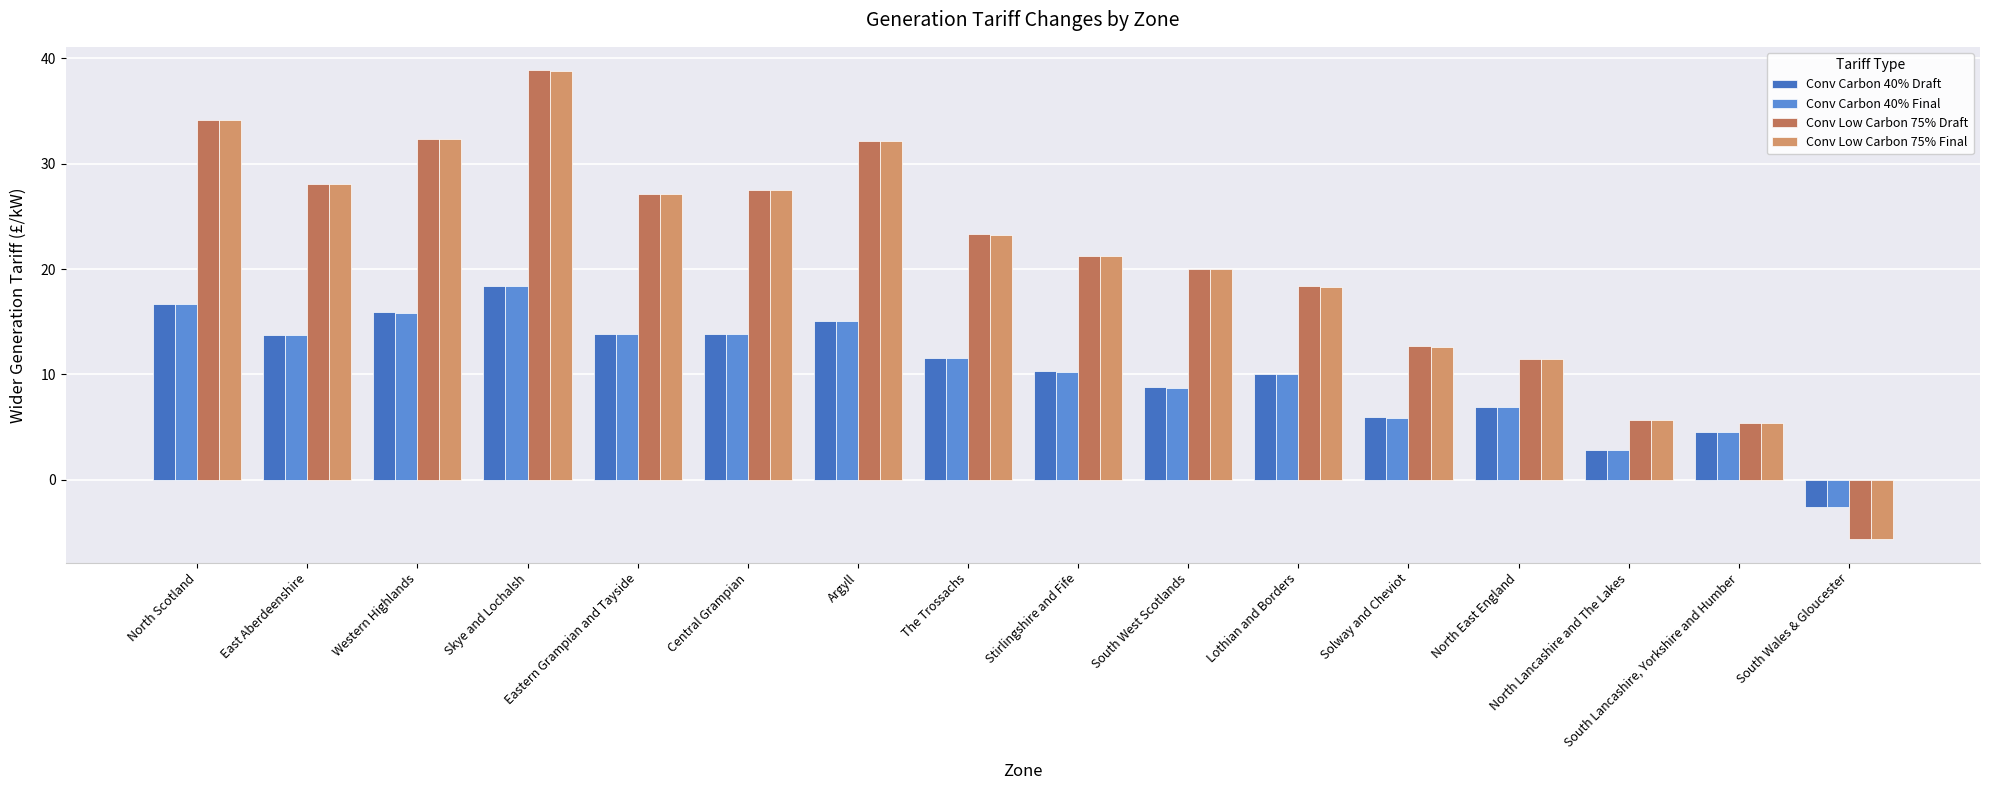

Where is Conv Low Carbon 75% Final nearest to the value 16?

Lothian and Borders